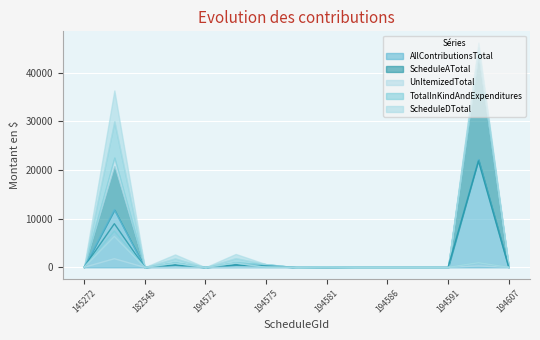

True or false: AllContributionsTotal has a value of 7955.6 at 194586.

False